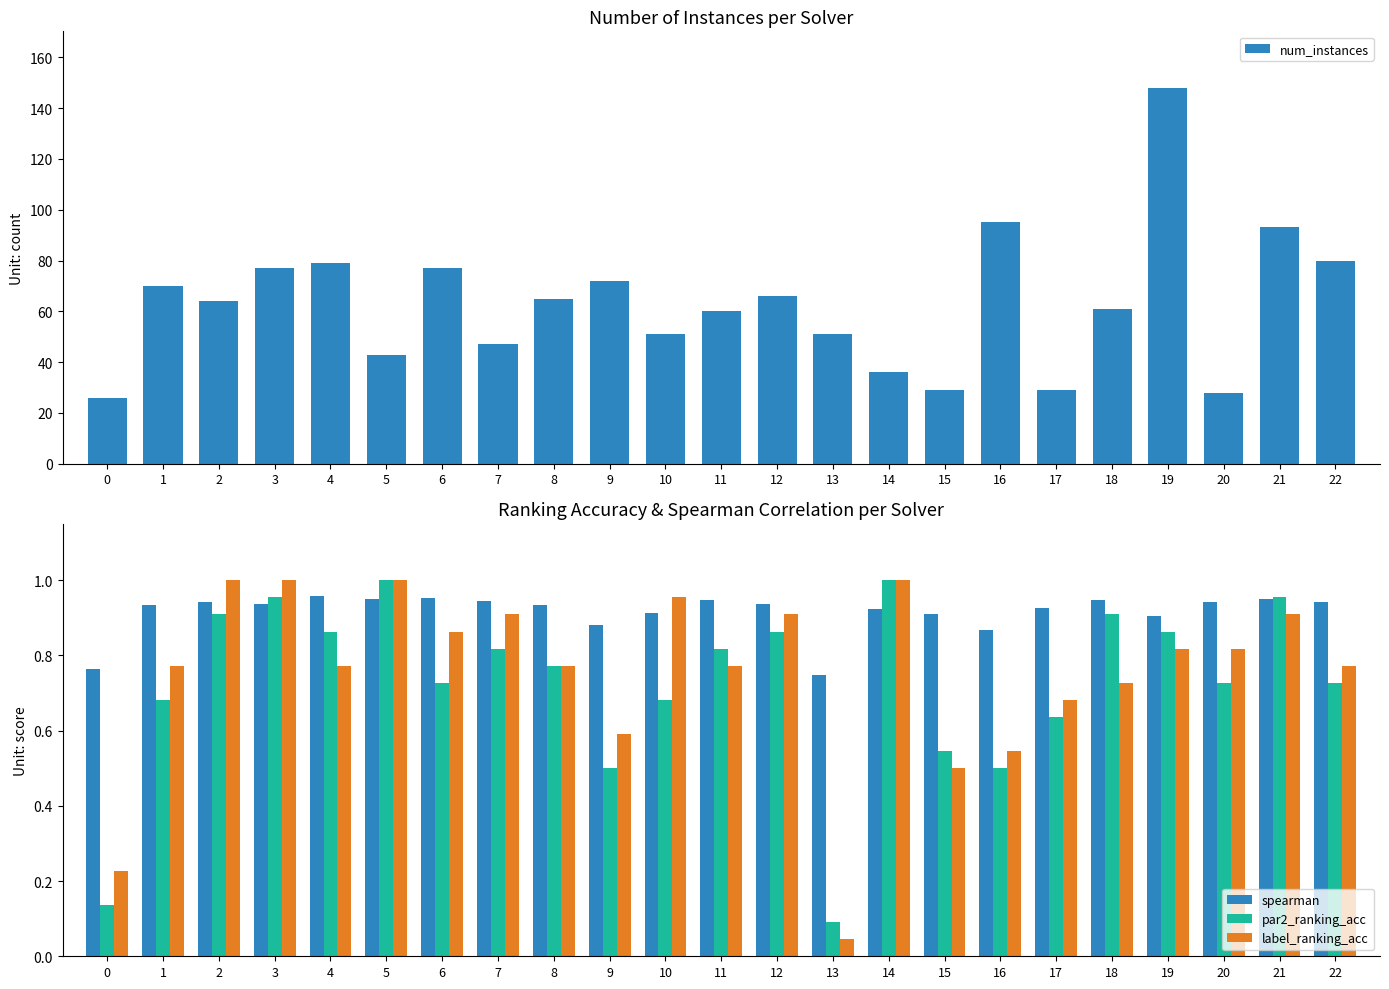

List the labels in order of par2_ranking_acc value, smallest first.

13, 0, 9, 16, 15, 17, 1, 10, 6, 20, 22, 8, 7, 11, 4, 12, 19, 2, 18, 3, 21, 5, 14